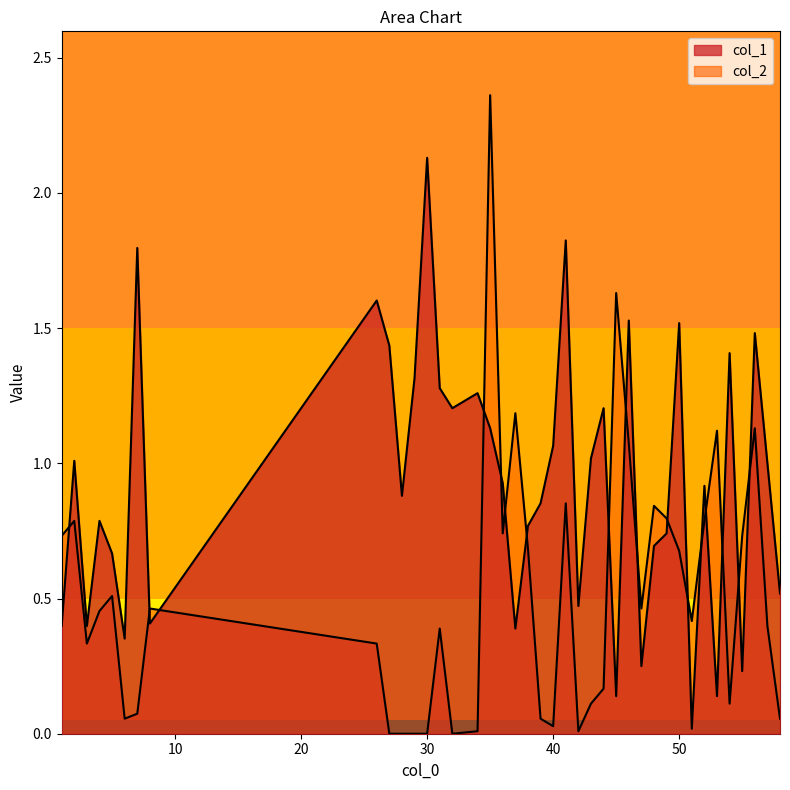

Rank the series at 5 from highest to lowest value.

col_1, col_2